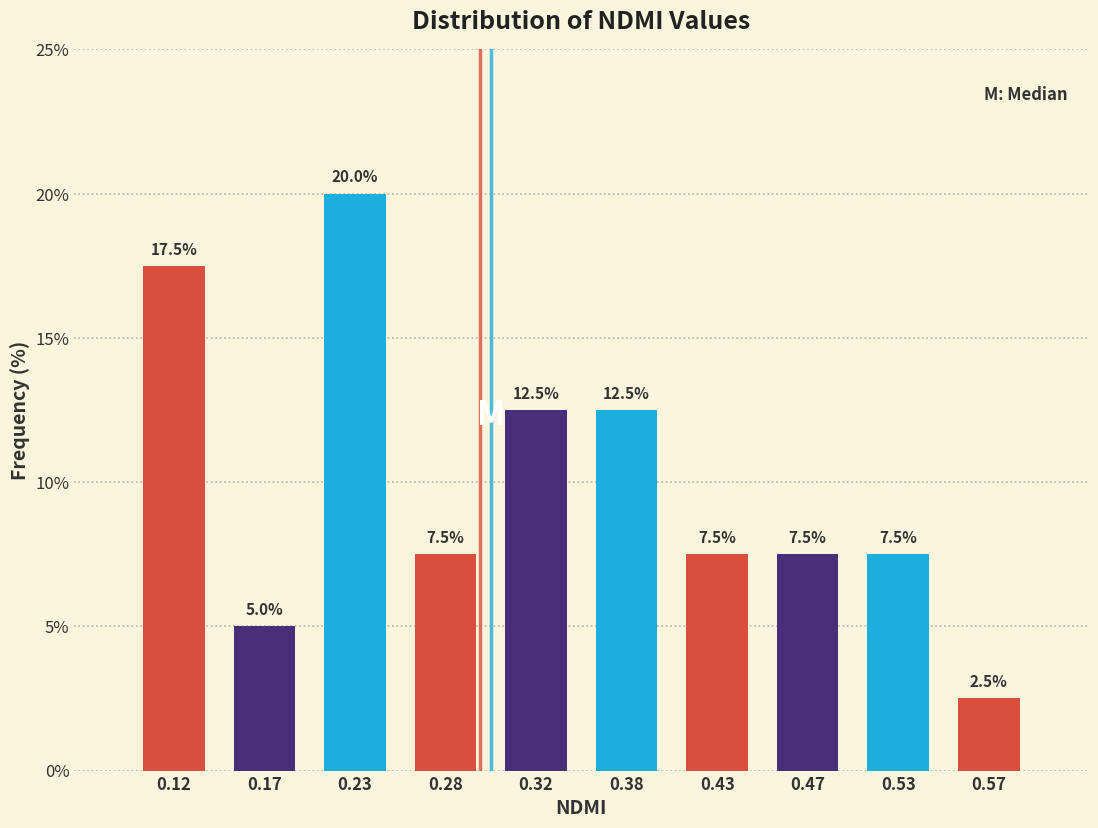

What is the height of the bar covering 0.15 to 0.20 on the x-axis?

5.0